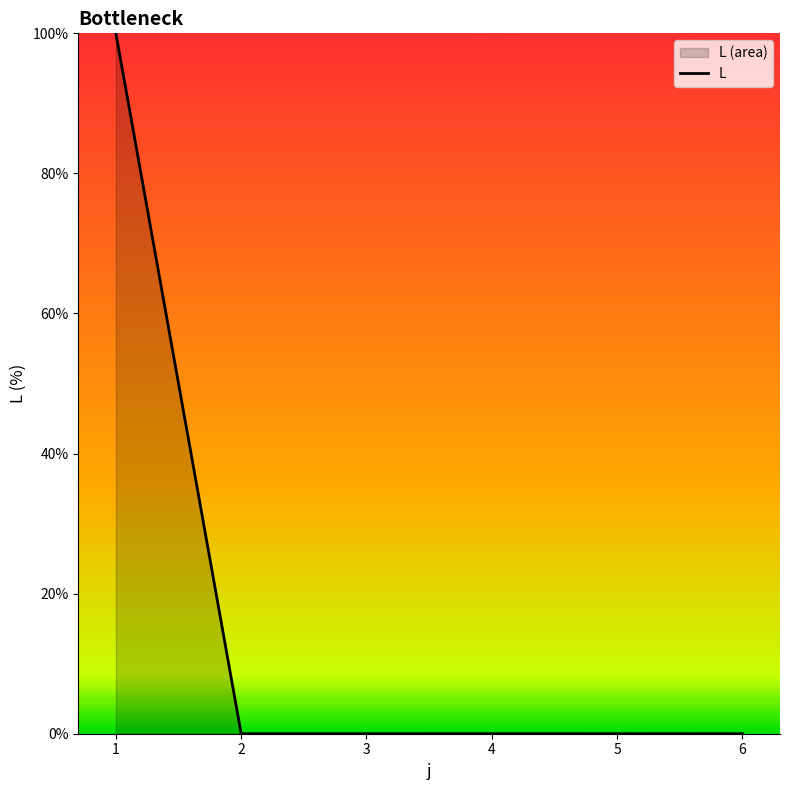

Rank the categories by value from lowest to highest.

2, 3, 4, 5, 6, 1